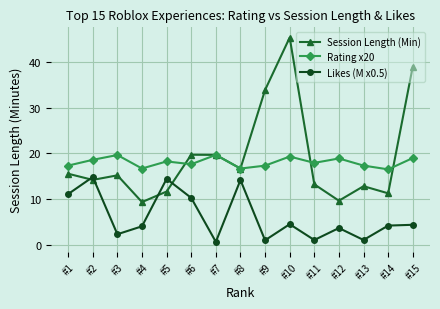

What are all the series names shown in the legend?

Session Length (Min), Rating x20, Likes (M x0.5)